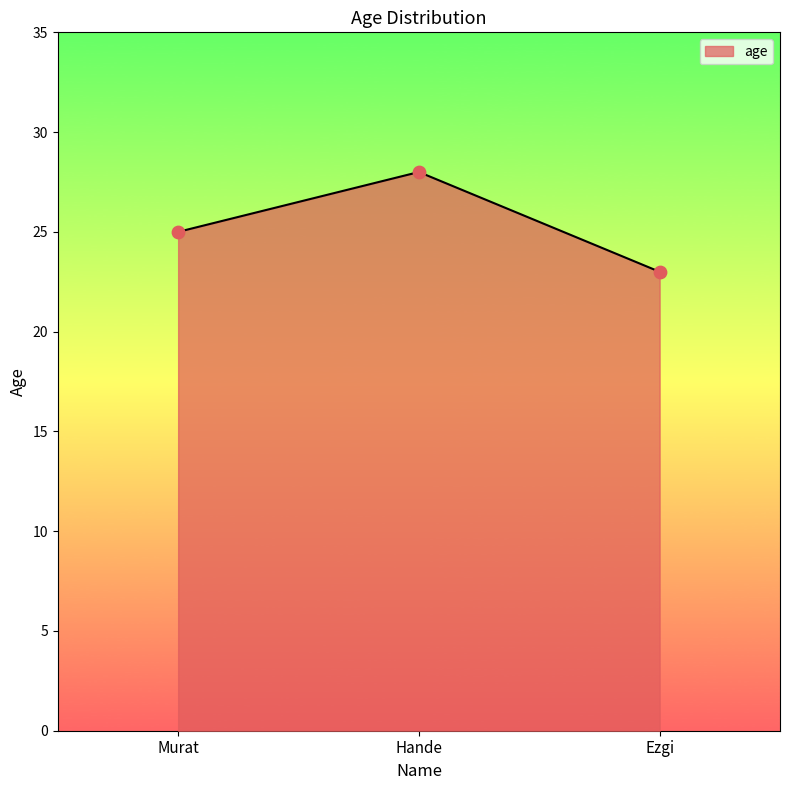

What is the ratio of the value at Murat to the value at Hande?

0.9